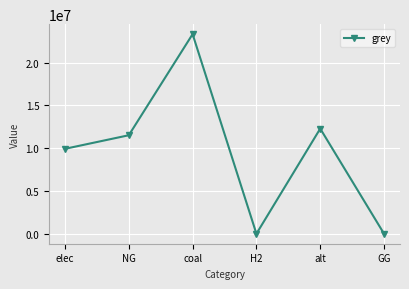

Which label corresponds to the largest value in the chart?

coal